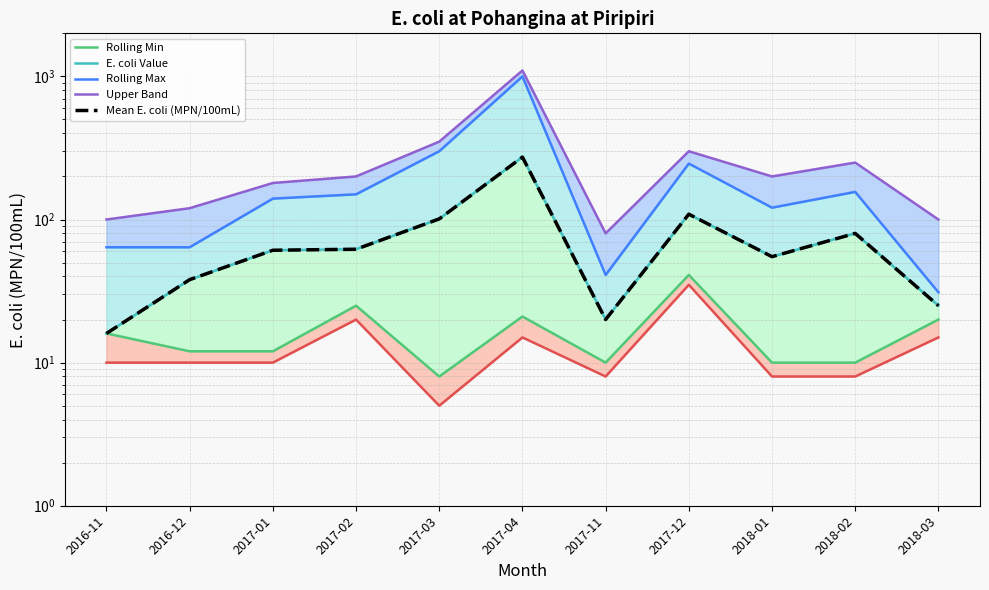

Which series has the largest total across all categories?

Upper Band